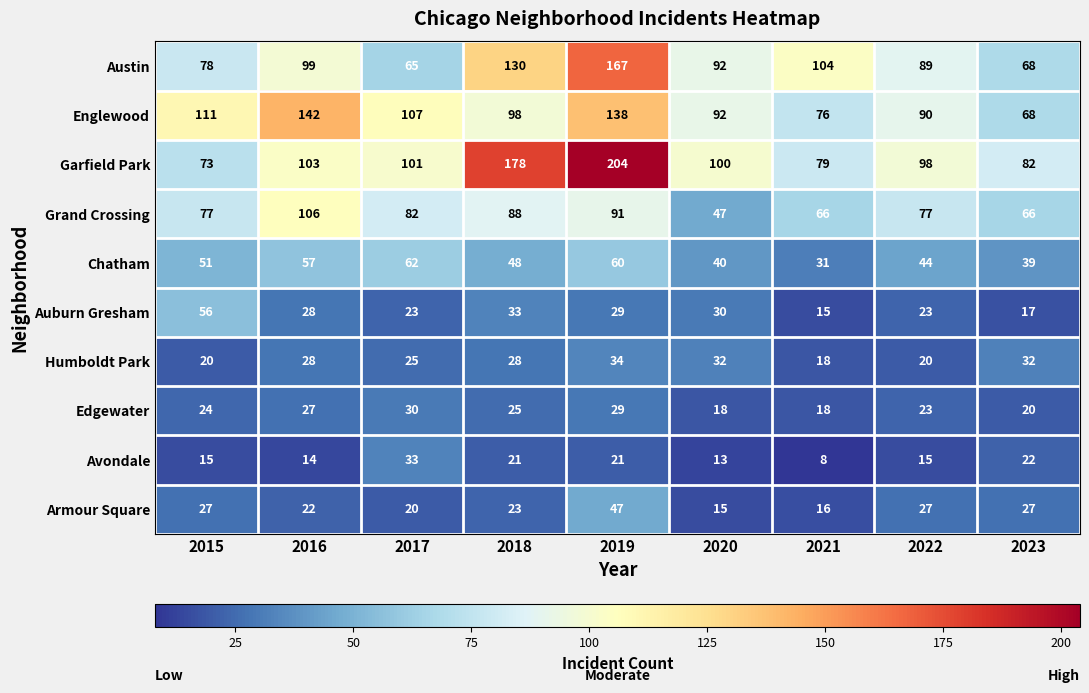

How many data points does each series have?

9